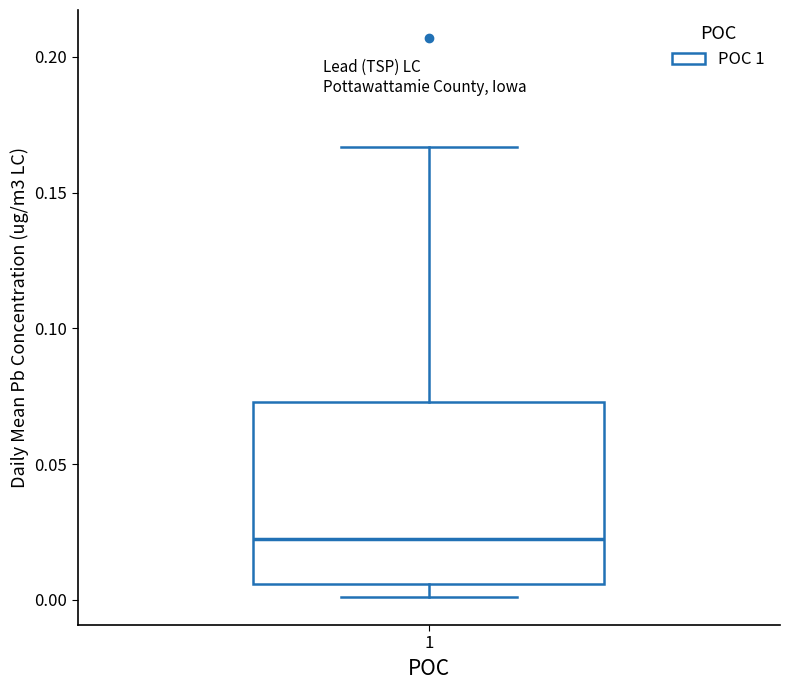

Transcribe this box plot: give where the median line is, the range the box spans, and where the two whiskers end, as read against the y-axis. The values are not printed on the chart, so give them approximately, as read against the axis.

median 0.025, box 0.005 to 0.075, whiskers 0.000 to 0.165